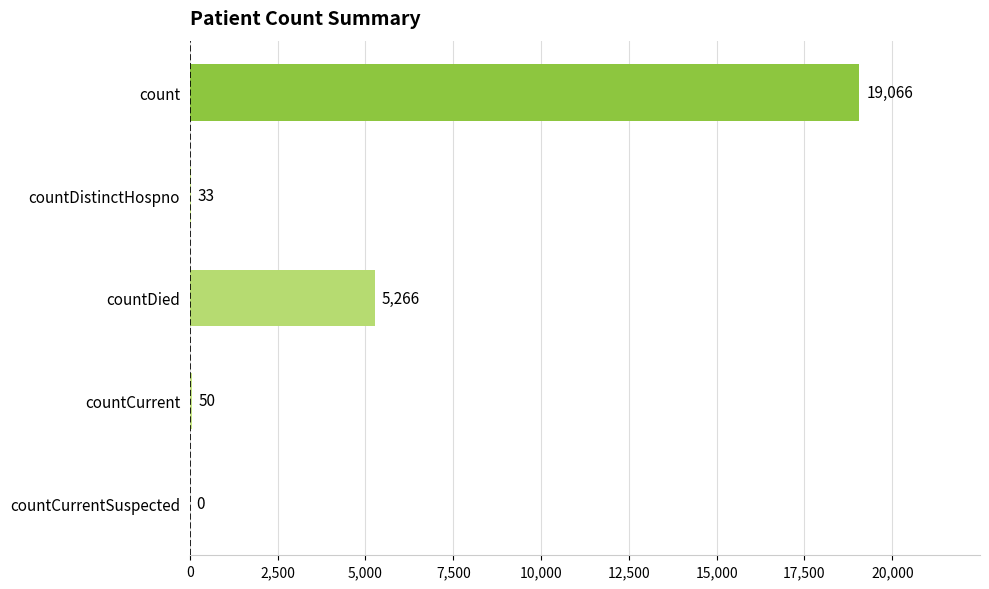

What is the sum of the values at countDistinctHospno and countCurrentSuspected?

33